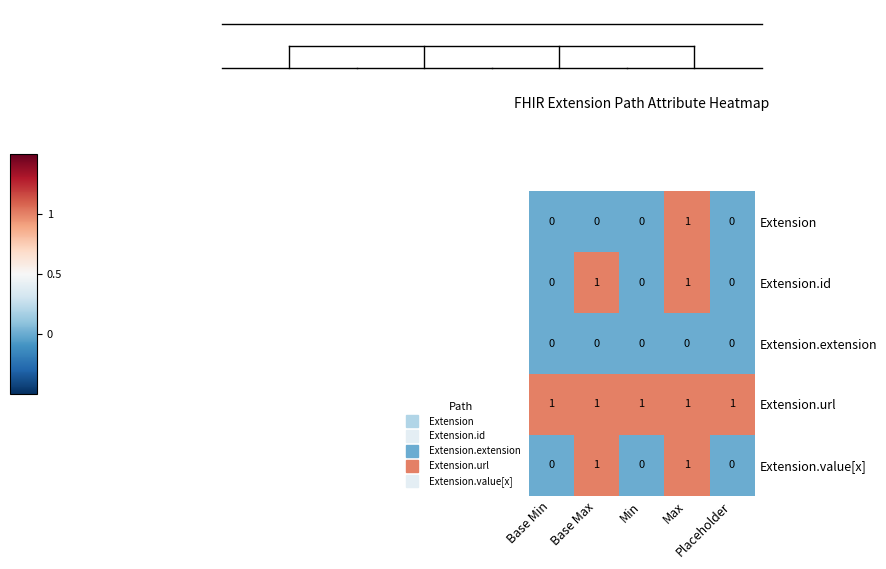

What is the greatest value displayed?

1